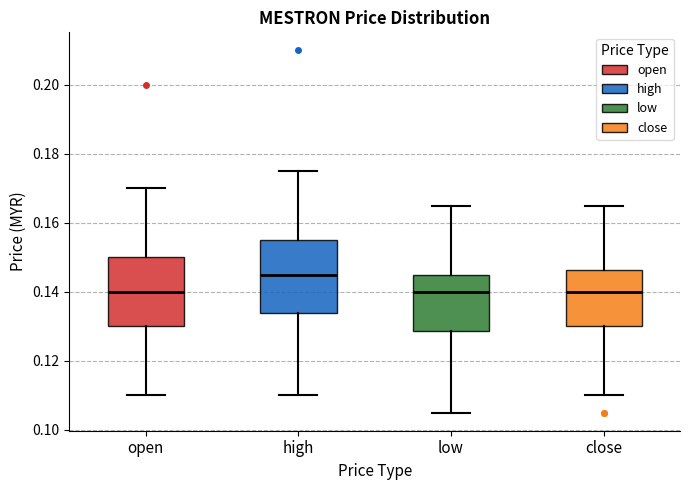

Where is the lower edge of the box for open on the y-axis? The values are not printed on the chart, so give them approximately, as read against the axis.

0.130